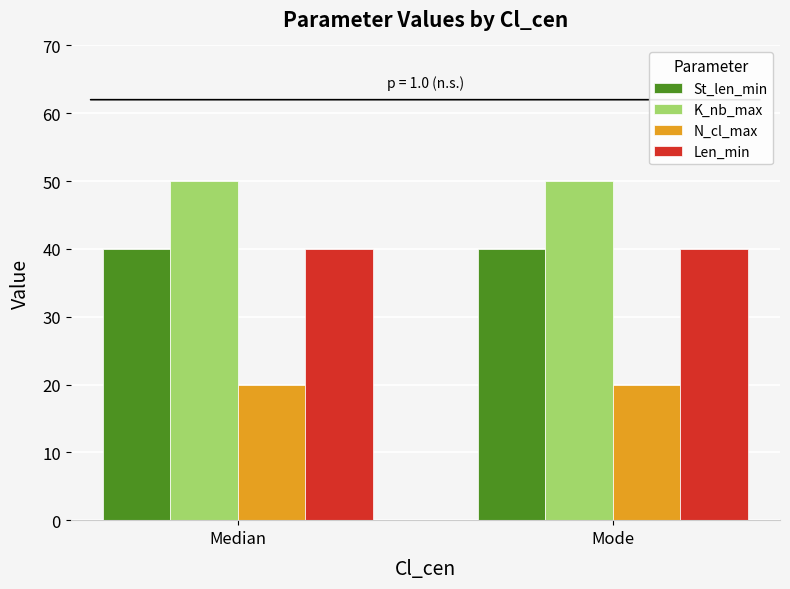

What value does the St_len_min series have at Median?

40